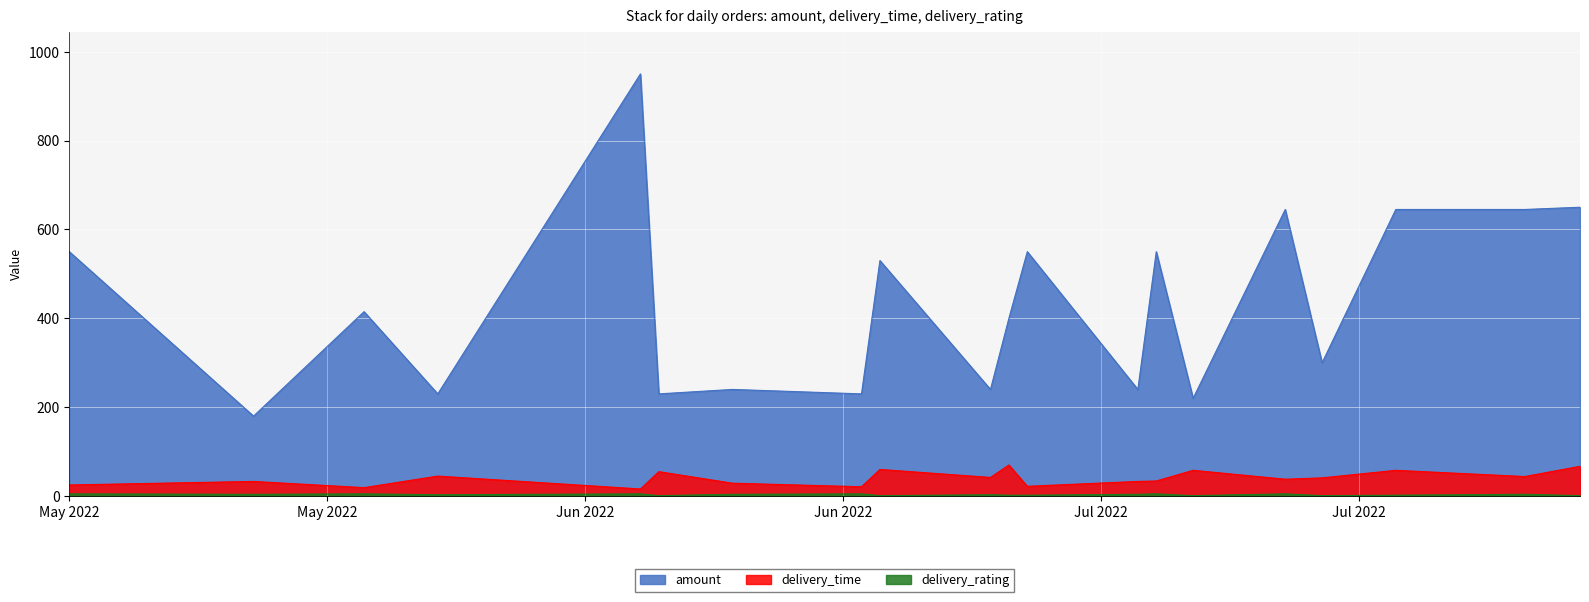

Which series has the largest range (max minus min)?

amount